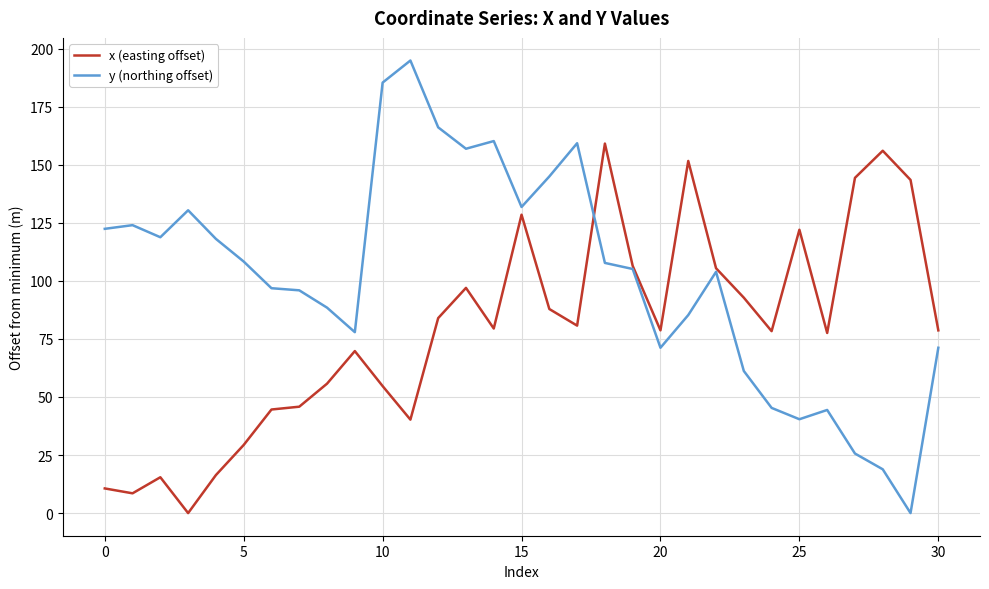

What are all the series names shown in the legend?

x (easting offset), y (northing offset)